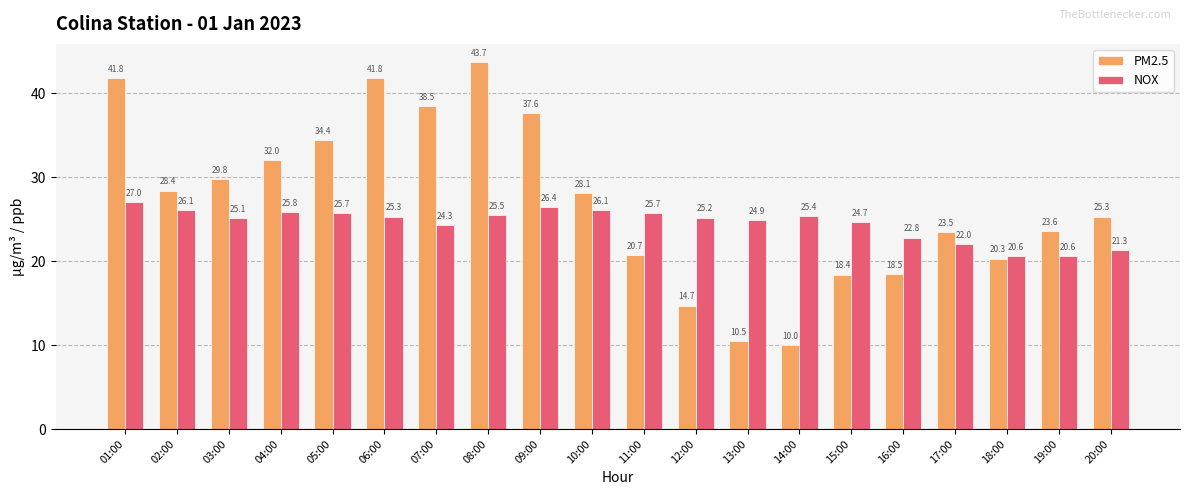

Reading right to left, list all the values displayed in this chart.

PM2.5: 25.3	23.6	20.3	23.5	18.5	18.4	10.0	10.5	14.7	20.7	28.1	37.6	43.7	38.5	41.8	34.4	32.0	29.8	28.4	41.8
NOX: 21.3	20.6	20.6	22.0	22.8	24.7	25.4	24.9	25.2	25.7	26.1	26.4	25.5	24.3	25.3	25.7	25.8	25.1	26.1	27.0